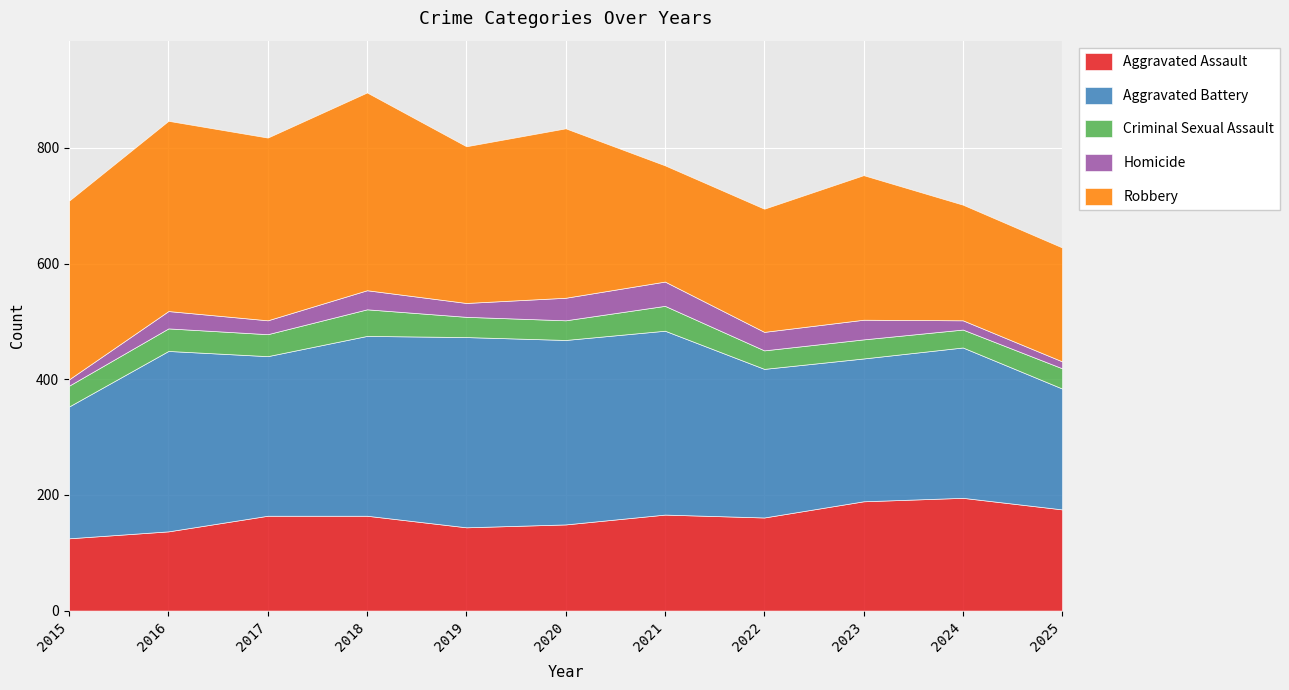

True or false: Criminal Sexual Assault and Robbery intersect in this chart.

False